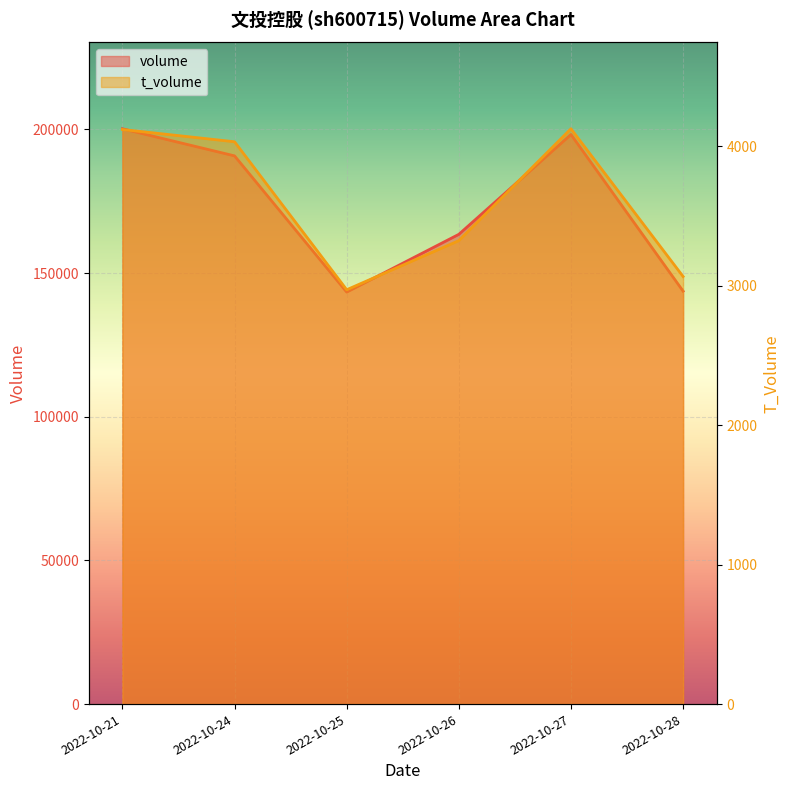

Is it true that volume equals 51354 at 2022-10-28?

False